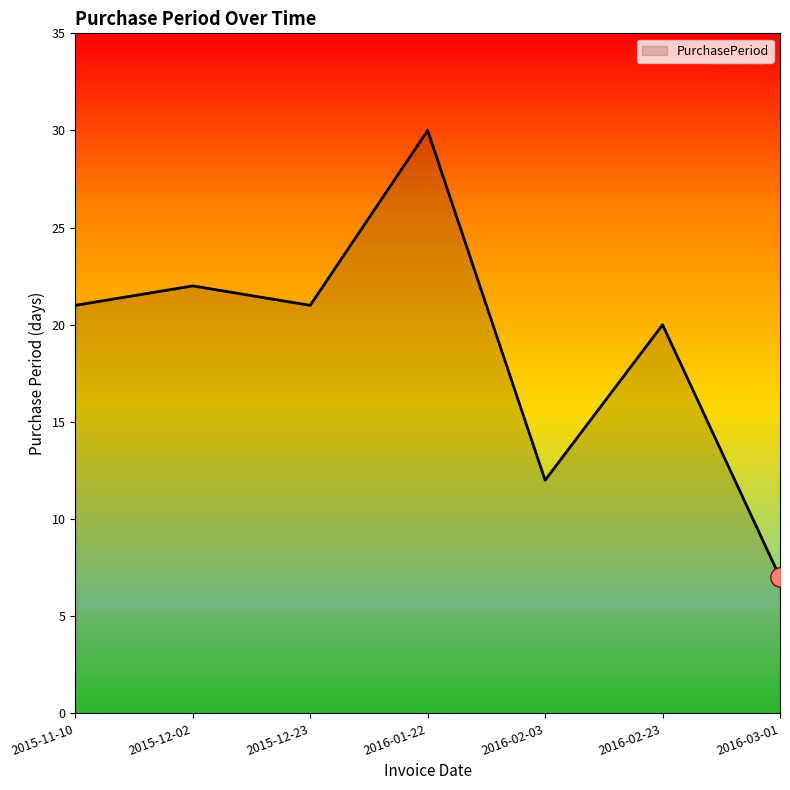

How many interior local peaks (higher than both neighbors) does the data have?

3